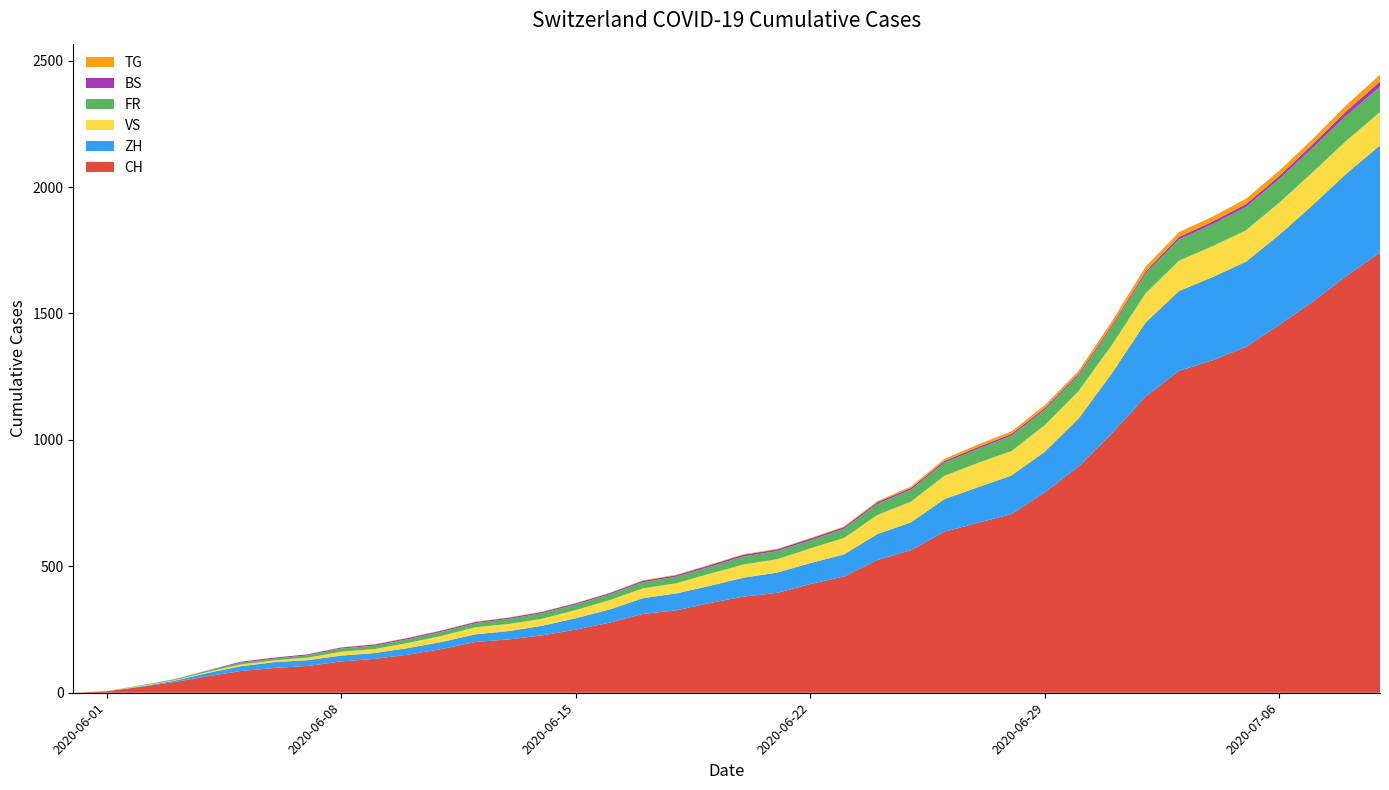

Reading left to right, extract all data points from this chart.

CH: 2020-05-31=0	2020-06-01=6	2020-06-02=23	2020-06-03=42	2020-06-04=65	2020-06-05=86	2020-06-06=98	2020-06-07=106	2020-06-08=124	2020-06-09=134	2020-06-10=151	2020-06-11=173	2020-06-12=201	2020-06-13=211	2020-06-14=227	2020-06-15=250	2020-06-16=277	2020-06-17=312	2020-06-18=326	2020-06-19=355	2020-06-20=380	2020-06-21=395	2020-06-22=430	2020-06-23=460	2020-06-24=525	2020-06-25=564	2020-06-26=637	2020-06-27=672	2020-06-28=707	2020-06-29=793	2020-06-30=895	2020-07-01=1027	2020-07-02=1171	2020-07-03=1273	2020-07-04=1315	2020-07-05=1368	2020-07-06=1456	2020-07-07=1548	2020-07-08=1649	2020-07-09=1741
ZH: 2020-05-31=0	2020-06-01=0	2020-06-02=2	2020-06-03=5	2020-06-04=13	2020-06-05=19	2020-06-06=23	2020-06-07=23	2020-06-08=23	2020-06-09=23	2020-06-10=26	2020-06-11=28	2020-06-12=30	2020-06-13=33	2020-06-14=38	2020-06-15=45	2020-06-16=52	2020-06-17=62	2020-06-18=67	2020-06-19=68	2020-06-20=75	2020-06-21=80	2020-06-22=83	2020-06-23=87	2020-06-24=103	2020-06-25=110	2020-06-26=129	2020-06-27=141	2020-06-28=152	2020-06-29=161	2020-06-30=189	2020-07-01=237	2020-07-02=293	2020-07-03=316	2020-07-04=329	2020-07-05=337	2020-07-06=356	2020-07-07=382	2020-07-08=405	2020-07-09=424
VS: 2020-05-31=0	2020-06-01=1	2020-06-02=2	2020-06-03=2	2020-06-04=4	2020-06-05=7	2020-06-06=7	2020-06-07=10	2020-06-08=15	2020-06-09=16	2020-06-10=20	2020-06-11=24	2020-06-12=28	2020-06-13=28	2020-06-14=28	2020-06-15=32	2020-06-16=37	2020-06-17=39	2020-06-18=40	2020-06-19=48	2020-06-20=52	2020-06-21=53	2020-06-22=58	2020-06-23=65	2020-06-24=75	2020-06-25=82	2020-06-26=92	2020-06-27=96	2020-06-28=97	2020-06-29=105	2020-06-30=109	2020-07-01=112	2020-07-02=115	2020-07-03=120	2020-07-04=122	2020-07-05=124	2020-07-06=127	2020-07-07=130	2020-07-08=130	2020-07-09=132
FR: 2020-05-31=0	2020-06-01=0	2020-06-02=2	2020-06-03=3	2020-06-04=5	2020-06-05=7	2020-06-06=7	2020-06-07=9	2020-06-08=13	2020-06-09=13	2020-06-10=15	2020-06-11=16	2020-06-12=16	2020-06-13=20	2020-06-14=22	2020-06-15=22	2020-06-16=23	2020-06-17=24	2020-06-18=26	2020-06-19=27	2020-06-20=32	2020-06-21=32	2020-06-22=32	2020-06-23=36	2020-06-24=44	2020-06-25=47	2020-06-26=52	2020-06-27=56	2020-06-28=61	2020-06-29=61	2020-06-30=61	2020-07-01=72	2020-07-02=79	2020-07-03=84	2020-07-04=87	2020-07-05=92	2020-07-06=94	2020-07-07=96	2020-07-08=99	2020-07-09=100
BS: 2020-05-31=0	2020-06-01=0	2020-06-02=0	2020-06-03=1	2020-06-04=1	2020-06-05=4	2020-06-06=4	2020-06-07=4	2020-06-08=4	2020-06-09=5	2020-06-10=5	2020-06-11=5	2020-06-12=5	2020-06-13=5	2020-06-14=5	2020-06-15=5	2020-06-16=5	2020-06-17=6	2020-06-18=6	2020-06-19=7	2020-06-20=7	2020-06-21=7	2020-06-22=7	2020-06-23=7	2020-06-24=7	2020-06-25=7	2020-06-26=7	2020-06-27=7	2020-06-28=7	2020-06-29=7	2020-06-30=7	2020-07-01=7	2020-07-02=8	2020-07-03=10	2020-07-04=11	2020-07-05=12	2020-07-06=12	2020-07-07=15	2020-07-08=18	2020-07-09=21
TG: 2020-05-31=0	2020-06-01=0	2020-06-02=0	2020-06-03=0	2020-06-04=0	2020-06-05=0	2020-06-06=0	2020-06-07=0	2020-06-08=1	2020-06-09=1	2020-06-10=1	2020-06-11=1	2020-06-12=1	2020-06-13=1	2020-06-14=1	2020-06-15=1	2020-06-16=1	2020-06-17=2	2020-06-18=2	2020-06-19=2	2020-06-20=2	2020-06-21=2	2020-06-22=2	2020-06-23=3	2020-06-24=4	2020-06-25=6	2020-06-26=8	2020-06-27=10	2020-06-28=10	2020-06-29=11	2020-06-30=12	2020-07-01=15	2020-07-02=19	2020-07-03=19	2020-07-04=19	2020-07-05=21	2020-07-06=21	2020-07-07=21	2020-07-08=24	2020-07-09=27